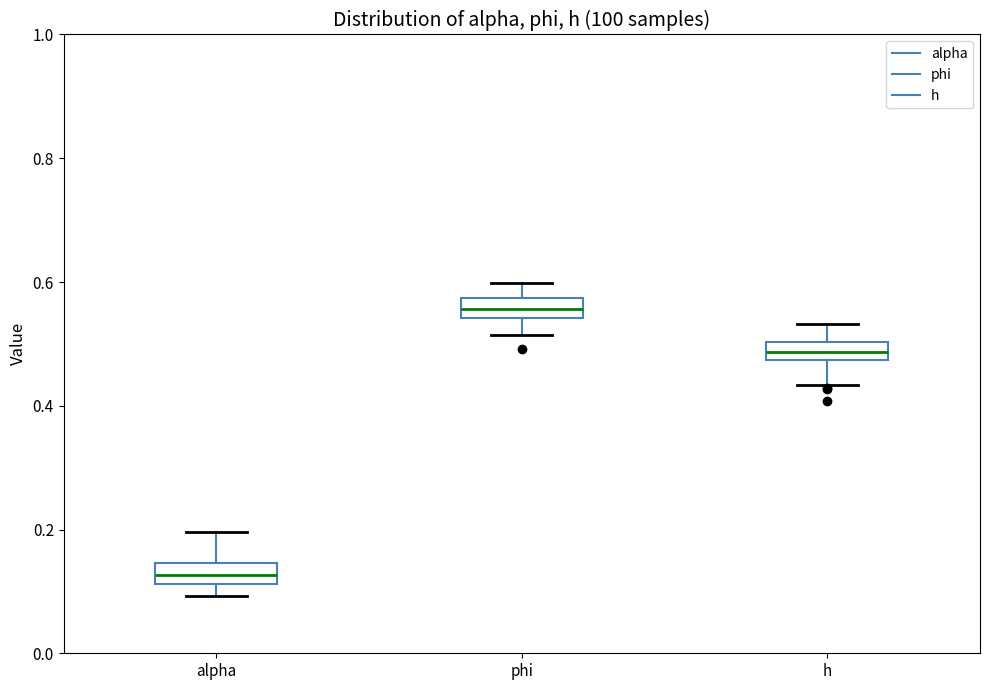

Which box has the highest median line?

phi